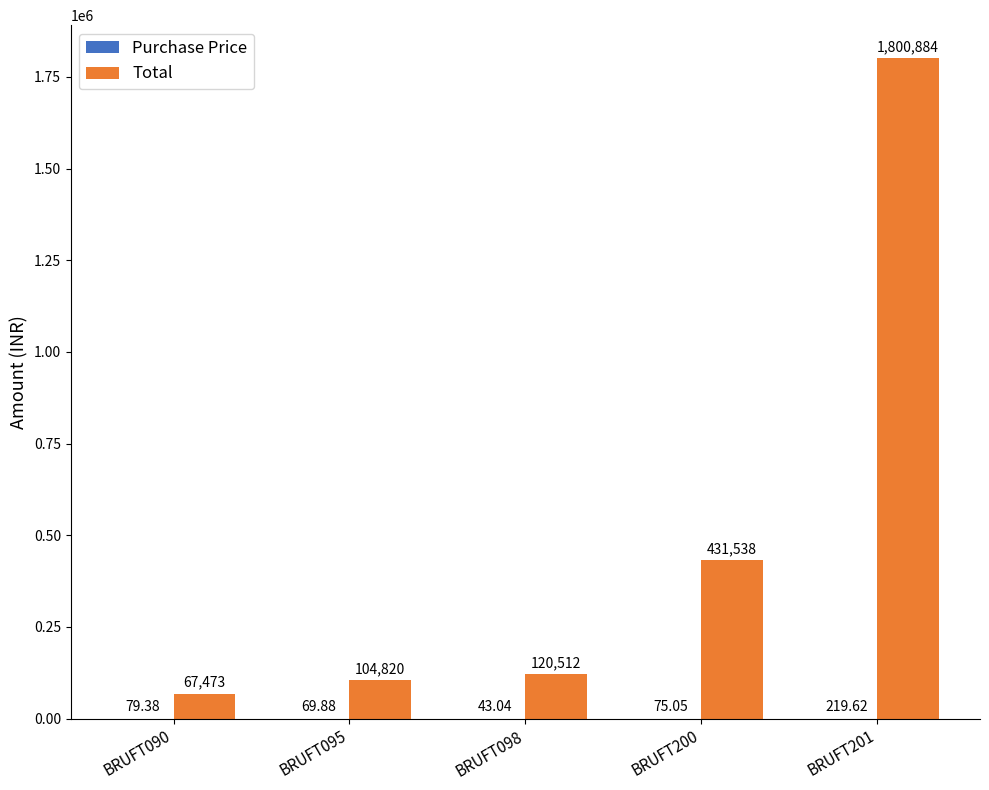

What is the spread (max minus min) of values at BRUFT201?

1800664.4